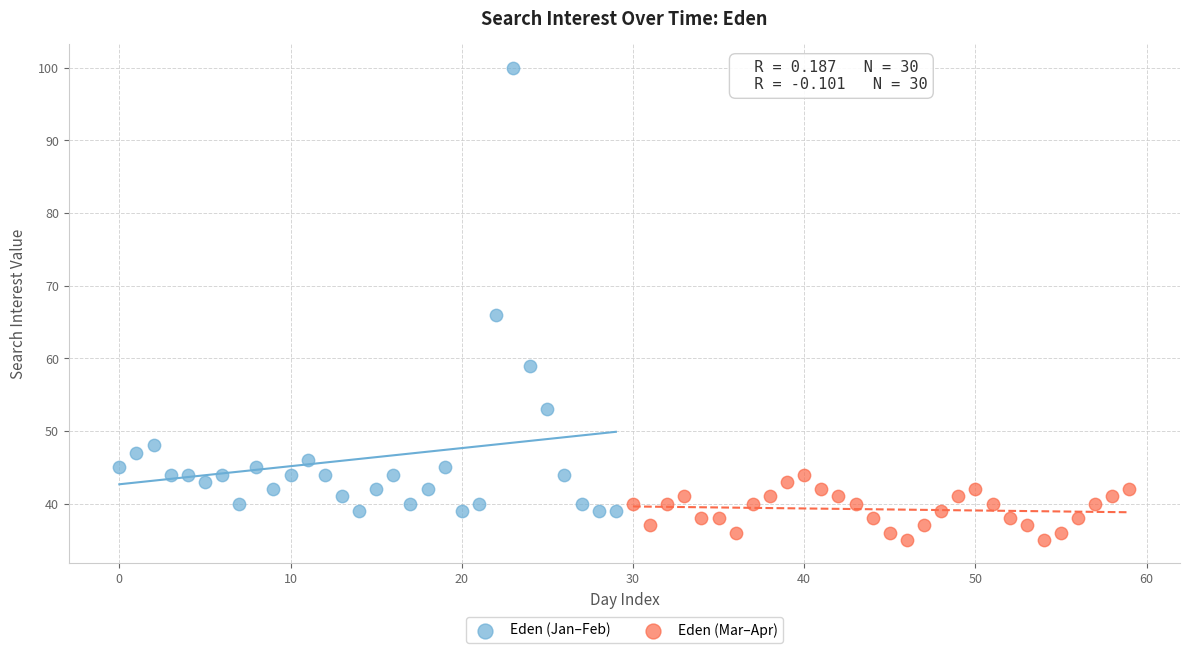

Which series reaches the minimum Y coordinate?

Eden (Mar–Apr)